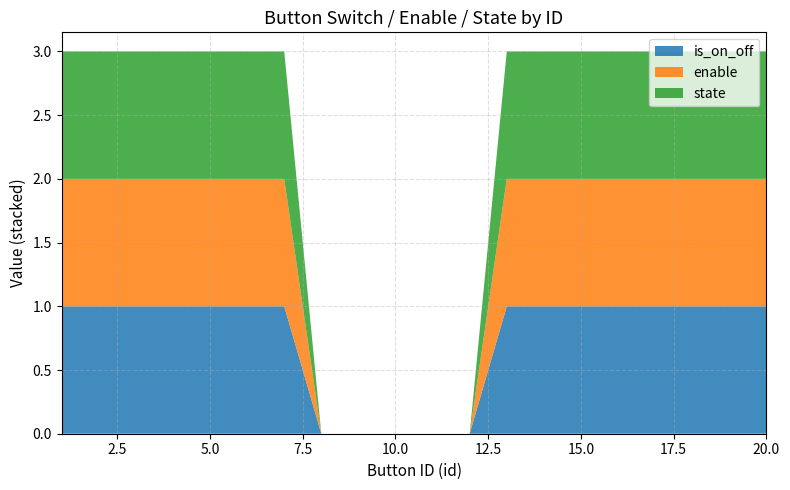

Reading left to right, extract all data points from this chart.

is_on_off: 1	1	1	1	1	1	1	0	0	0	0	0	1	1	1	1	1	1	1	1
enable: 1	1	1	1	1	1	1	0	0	0	0	0	1	1	1	1	1	1	1	1
state: 1	1	1	1	1	1	1	0	0	0	0	0	1	1	1	1	1	1	1	1